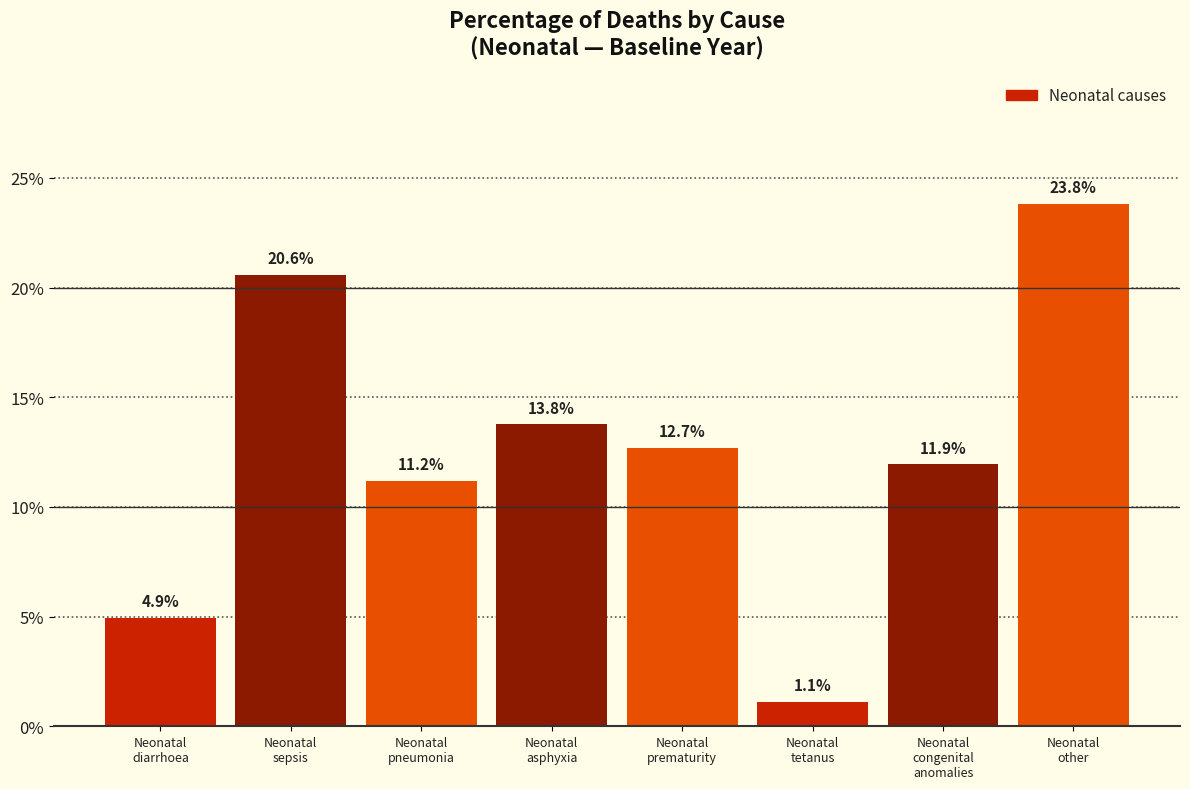

Are the bars horizontal?

No